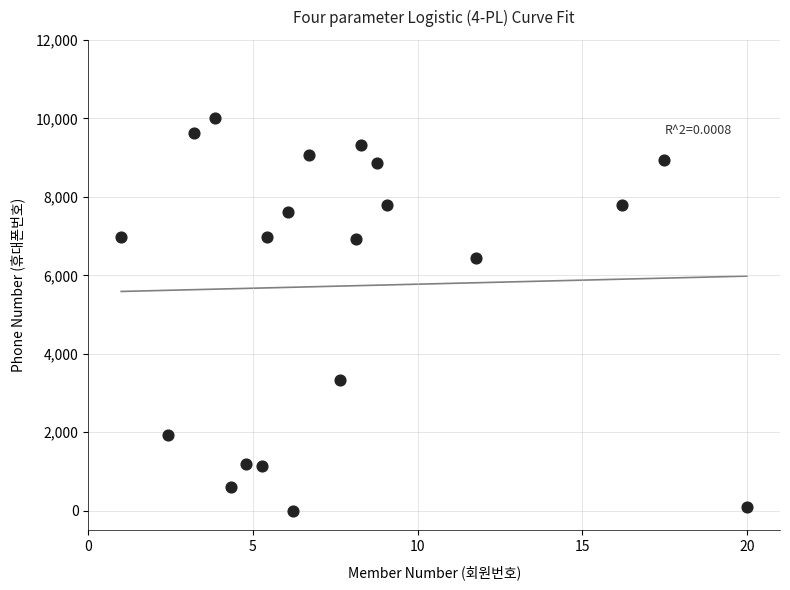

What is the range of Y values (max minus min)?

10000.0